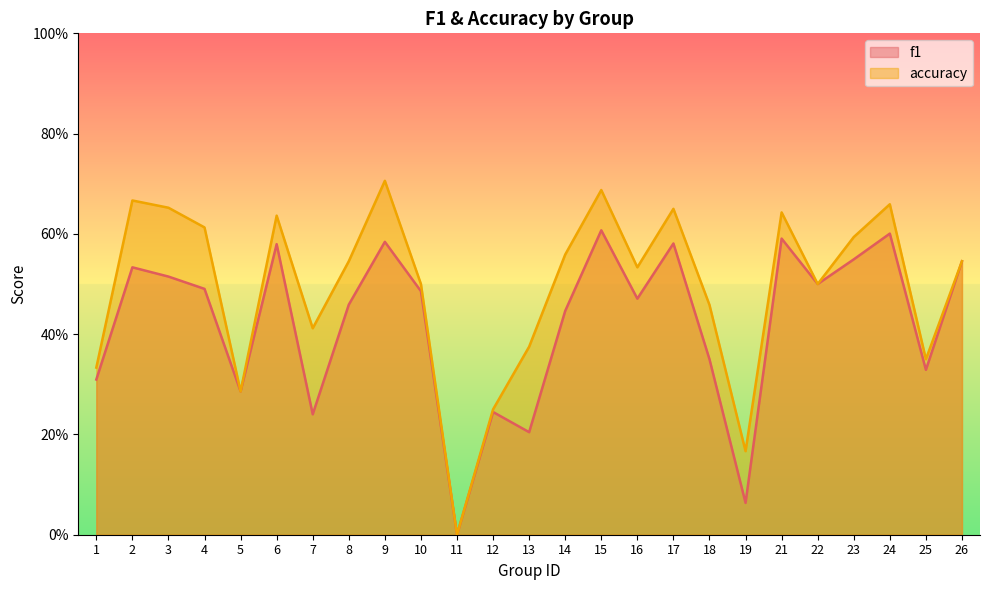

Reading right to left, what are all the values shown in this chart?

f1: 26=0.5	25=0.3	24=0.6	23=0.5	22=0.5	21=0.6	19=0.1	18=0.4	17=0.6	16=0.5	15=0.6	14=0.4	13=0.2	12=0.2	11=0.0	10=0.5	9=0.6	8=0.5	7=0.2	6=0.6	5=0.3	4=0.5	3=0.5	2=0.5	1=0.3
accuracy: 26=0.5	25=0.3	24=0.7	23=0.6	22=0.5	21=0.6	19=0.2	18=0.5	17=0.7	16=0.5	15=0.7	14=0.6	13=0.4	12=0.2	11=0.0	10=0.5	9=0.7	8=0.5	7=0.4	6=0.6	5=0.3	4=0.6	3=0.7	2=0.7	1=0.3